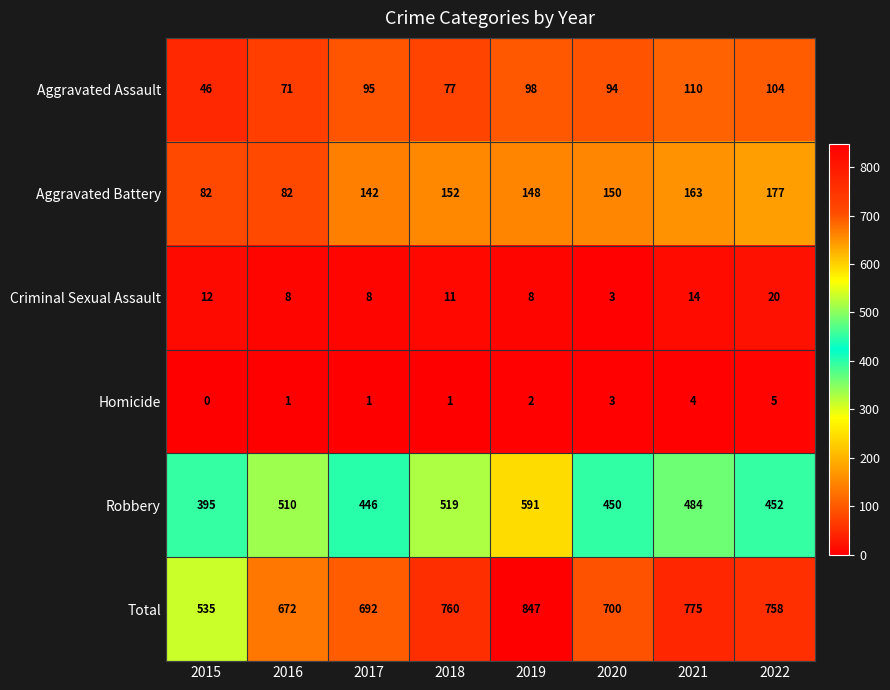

What is the sum of the Robbery values at 2022 and 2017?

898